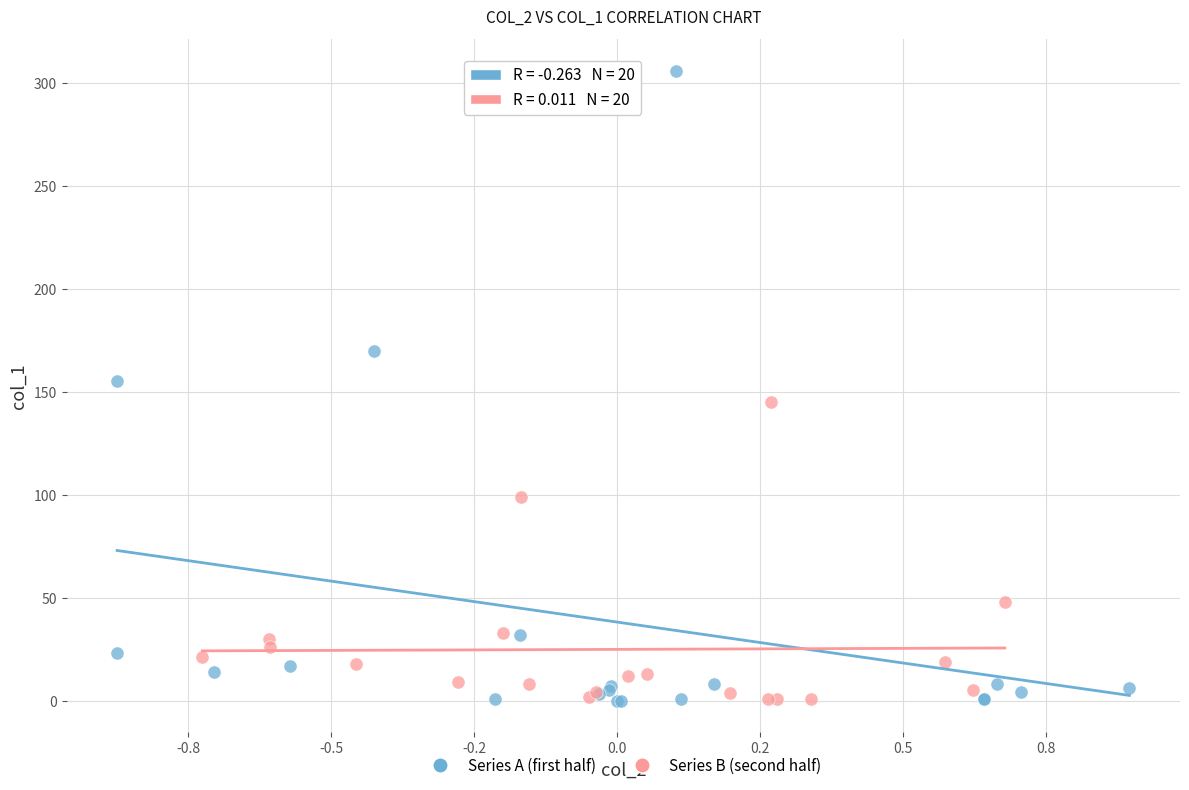

Which series contains the highest Y value?

Series A (first half)